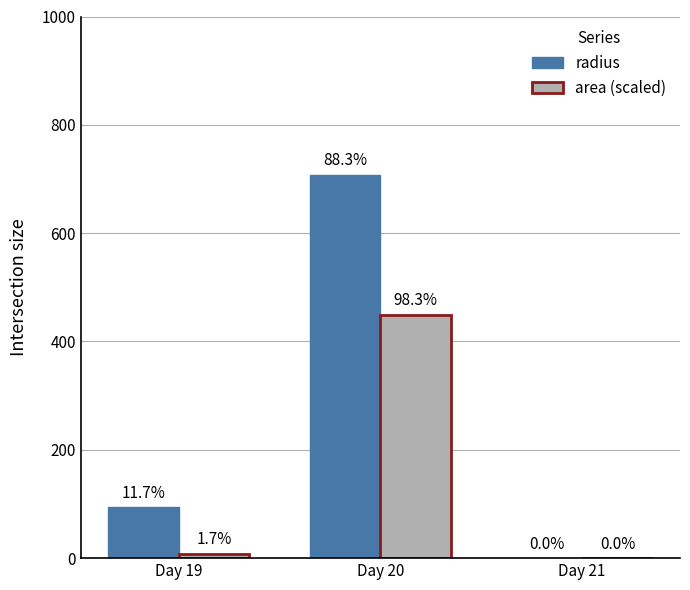

What is the difference between the area (scaled) values at Day 19 and Day 21?

7.9